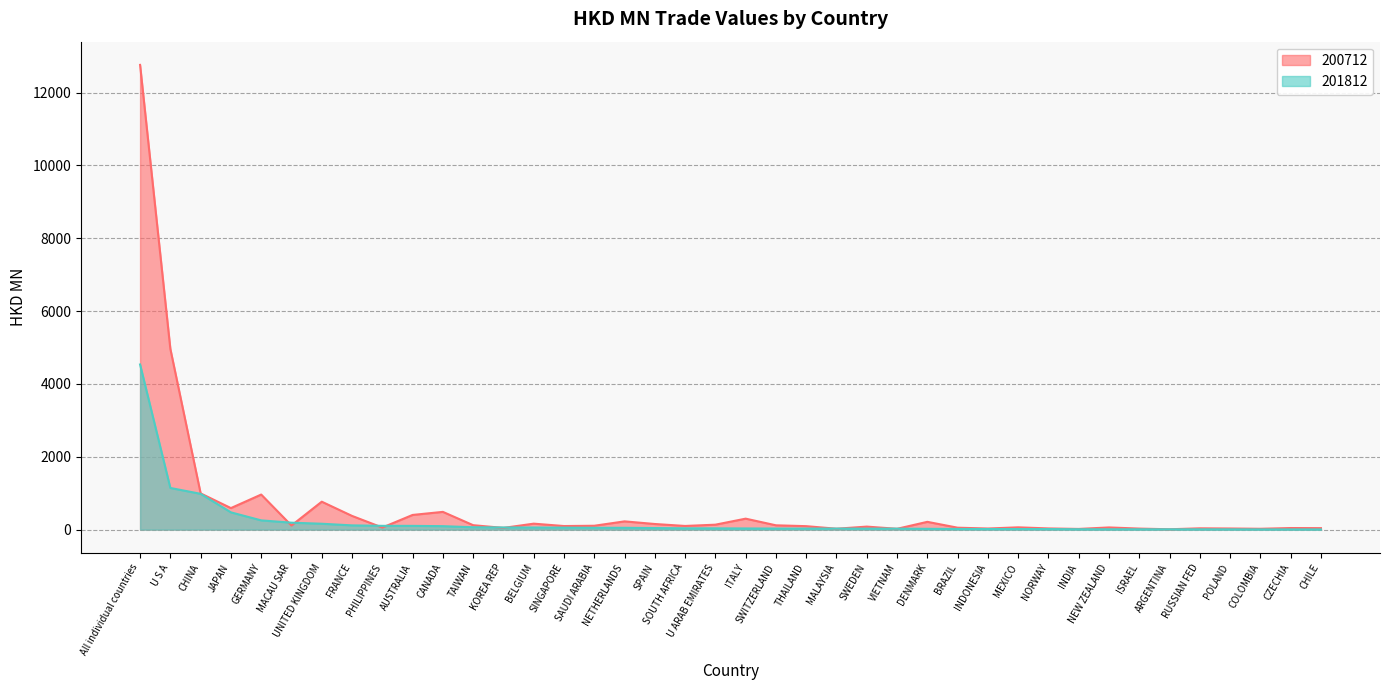

Reading left to right, what are all the values shown in this chart?

200712: 12761.9	4963.2	995.3	591.7	963.3	113.4	767.4	377.0	57.4	403.4	487.8	122.1	47.5	164.2	98.8	106.5	227.0	154.8	100.9	136.1	301.6	118.8	95.4	24.8	83.2	22.9	214.2	53.3	30.6	63.4	33.0	19.5	60.4	28.6	10.1	36.3	31.4	23.7	44.0	40.8
201812: 4535.3	1144.5	983.3	474.8	254.4	191.0	162.0	117.0	104.3	103.3	95.4	65.3	59.7	58.3	54.9	50.5	50.2	43.3	36.9	35.5	32.4	29.7	29.2	28.8	27.7	26.8	22.5	18.4	16.7	16.7	15.4	10.7	9.9	9.7	9.2	8.7	8.3	6.7	6.7	6.1